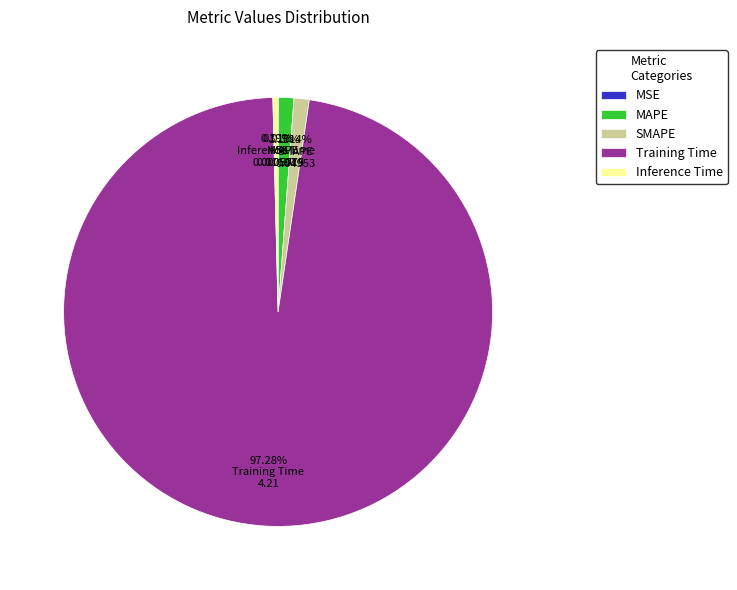

Between Inference Time and MAPE, which is larger?

MAPE